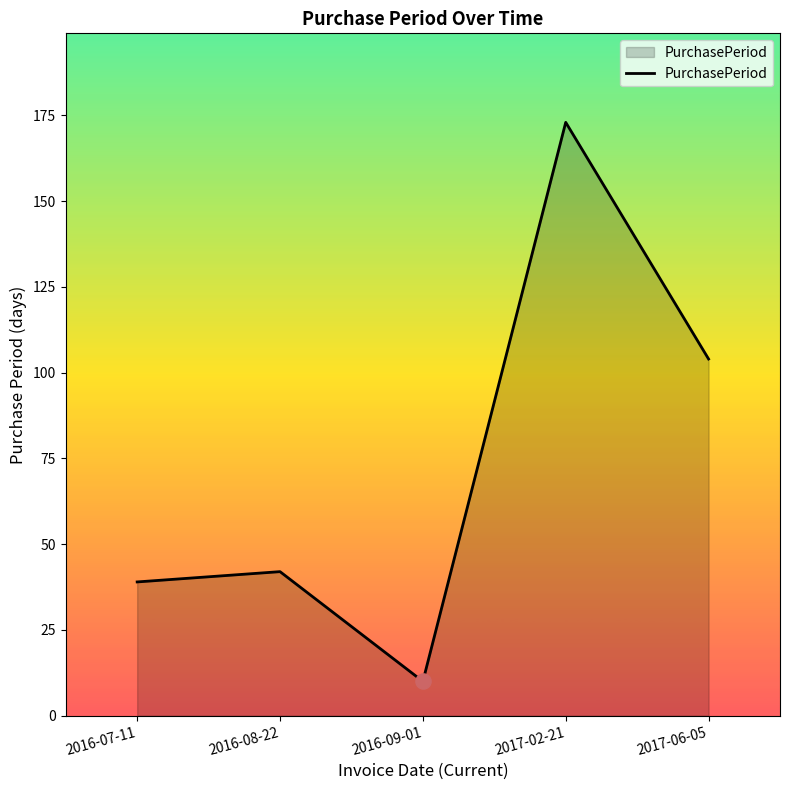

Between 2016-07-11 and 2016-08-22, which is larger?

2016-08-22